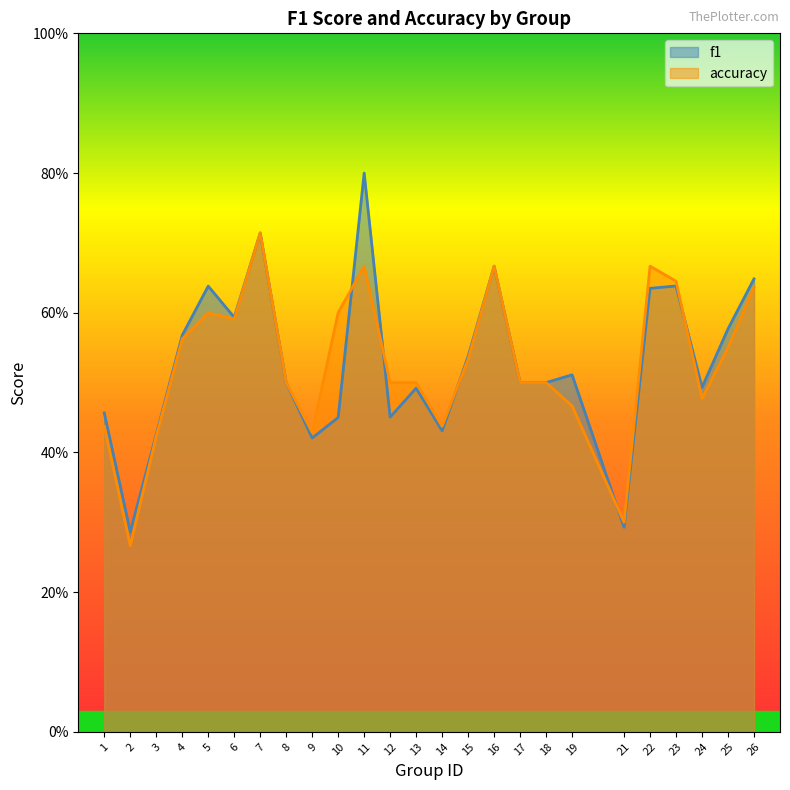

What is the difference between the maximum and minimum values in the accuracy series?

0.4